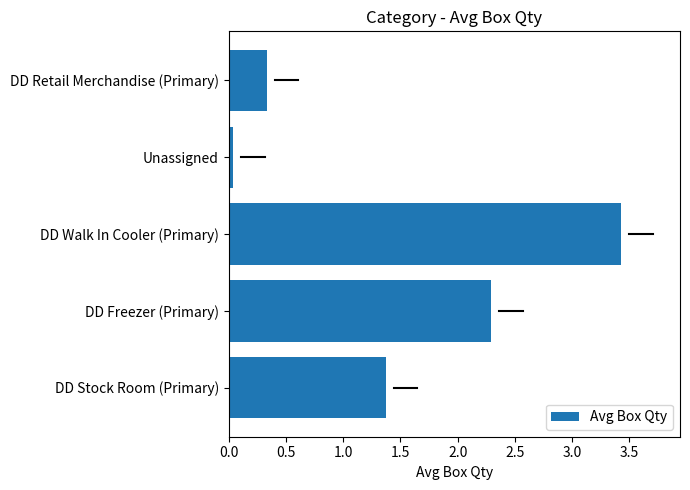

The value at DD Freezer (Primary) is 1.5. True or false?

False